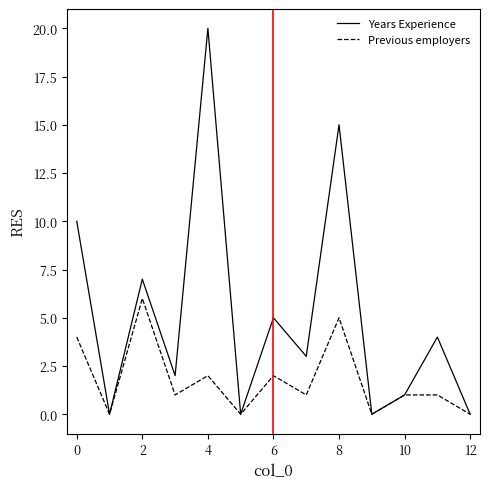

In Years Experience, how many points are lower than both neighbors (excluding endpoints)?

5